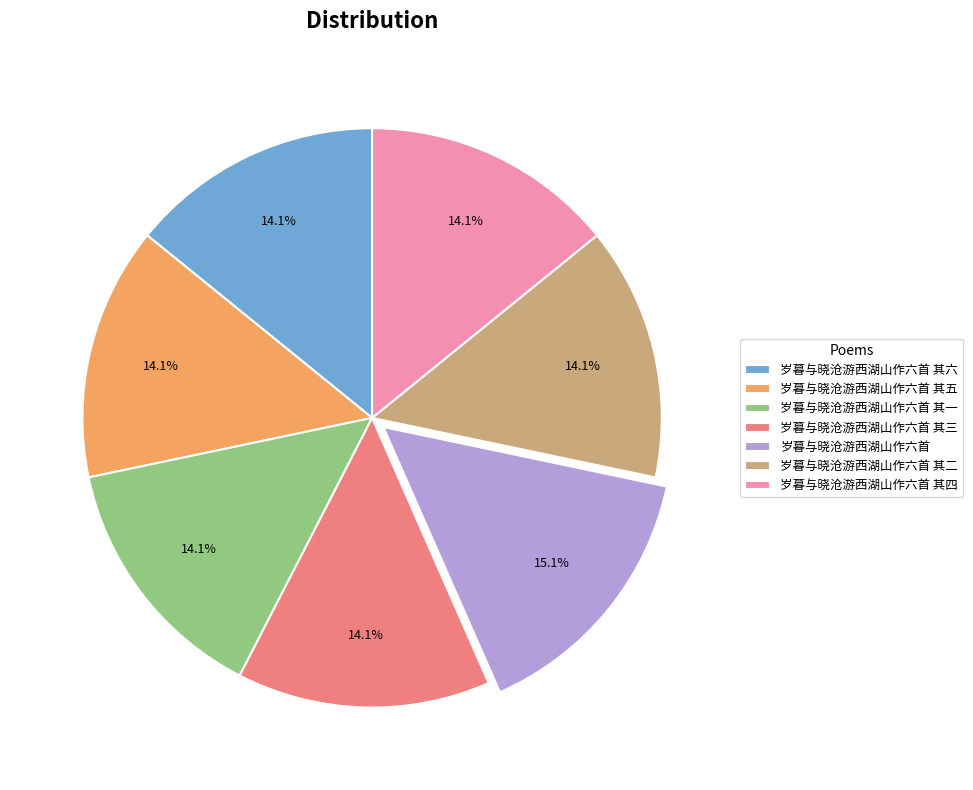

Is it true that 岁暮与晓沧游西湖山作六首 其四 is 14% of the pie?

True